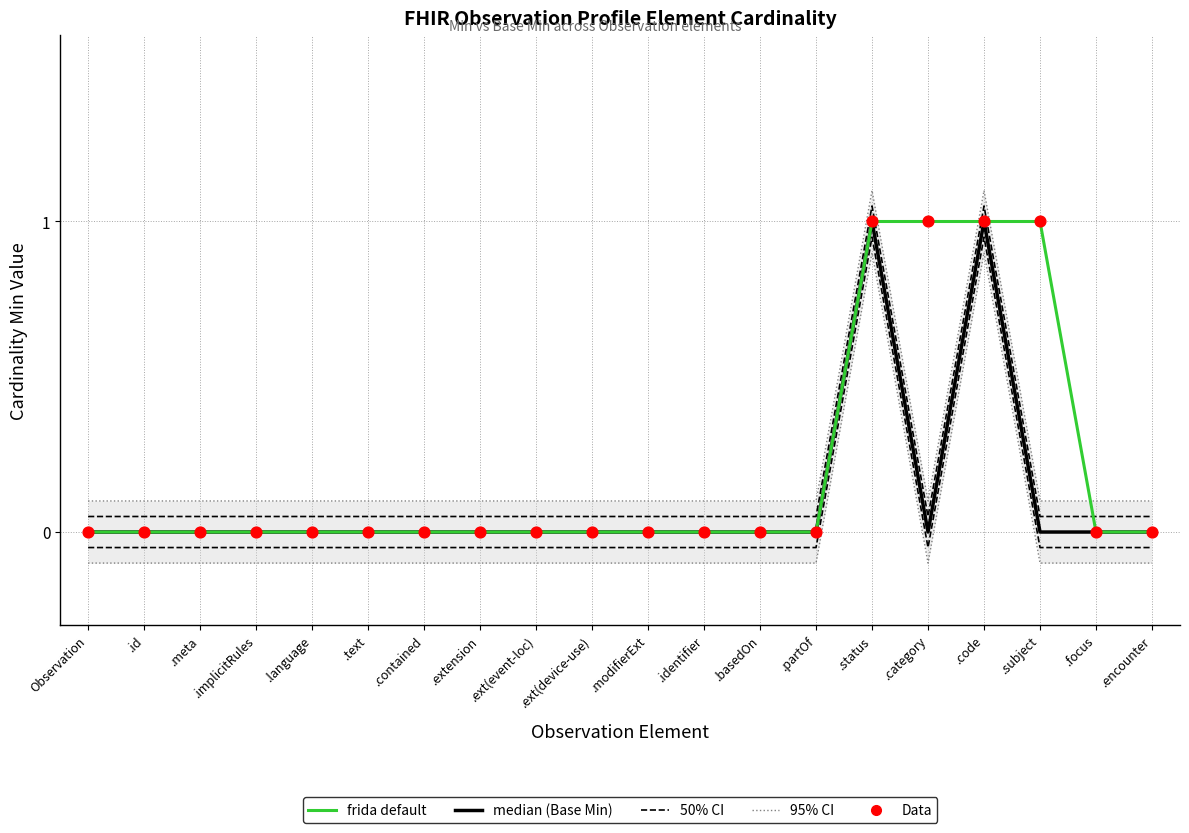

Is the value of Base Min at .id greater than the value of Data at .encounter?

No